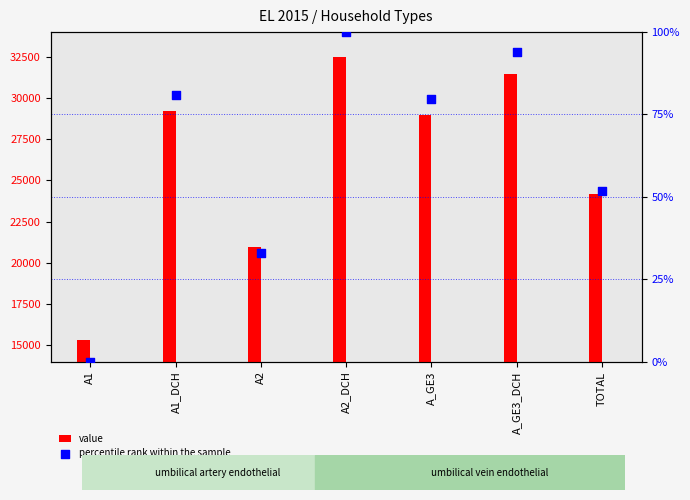

Which series contains the lowest Y value?

percentile rank within the sample